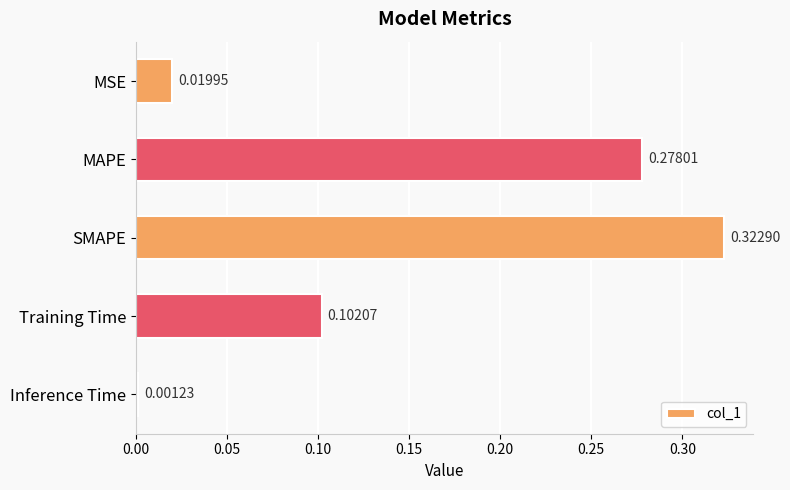

How many distinct data groups are displayed?

1